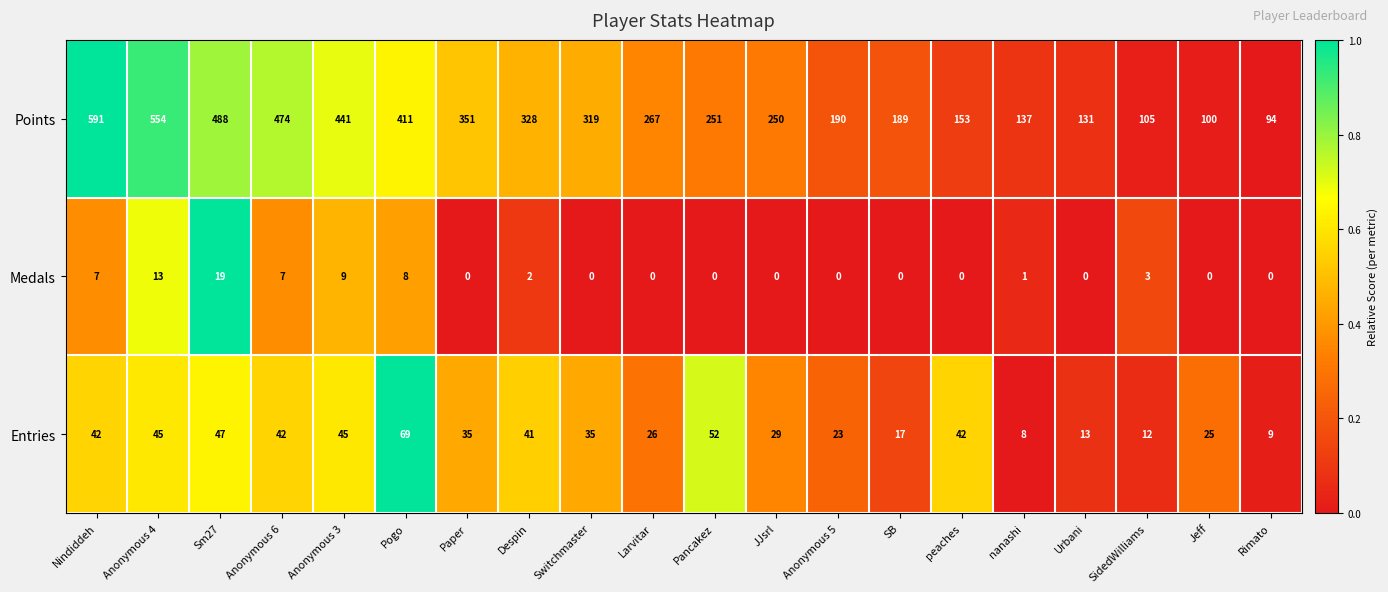

How many data points in Entries are less than 35?

9